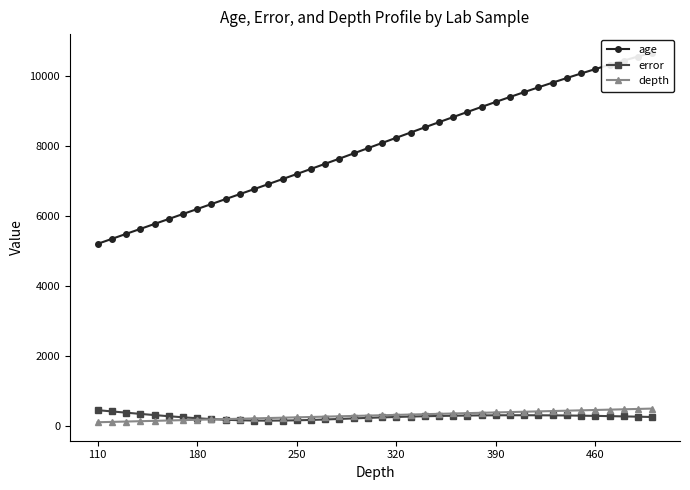

Reading right to left, what are all the values shown in this chart?

age: 10665.0	10553.0	10437.0	10318.0	10195.0	10069.0	9940.0	9808.0	9674.0	9537.0	9398.0	9257.0	9114.0	8970.0	8824.0	8677.0	8530.0	8381.0	8233.0	8084.0	7935.0	7786.0	7637.0	7490.0	7343.0	7197.0	7053.0	6909.0	6766.0	6624.0	6482.0	6340.0	6198.0	6056.0	5914.0	5772.0	5630.0	5488.0	5346.0	5204.0
error: 259.5	268.5	277.0	284.5	291.5	297.5	302.5	306.0	308.5	309.5	309.5	308.0	305.5	301.5	296.0	289.5	281.5	272.0	261.0	248.5	234.5	219.5	204.0	189.0	175.5	165.0	159.0	156.0	158.0	166.5	180.5	200.0	224.0	251.5	282.0	314.5	348.5	383.5	419.0	455.0
depth: 500.0	490.0	480.0	470.0	460.0	450.0	440.0	430.0	420.0	410.0	400.0	390.0	380.0	370.0	360.0	350.0	340.0	330.0	320.0	310.0	300.0	290.0	280.0	270.0	260.0	250.0	240.0	230.0	220.0	210.0	200.0	190.0	180.0	170.0	160.0	150.0	140.0	130.0	120.0	110.0